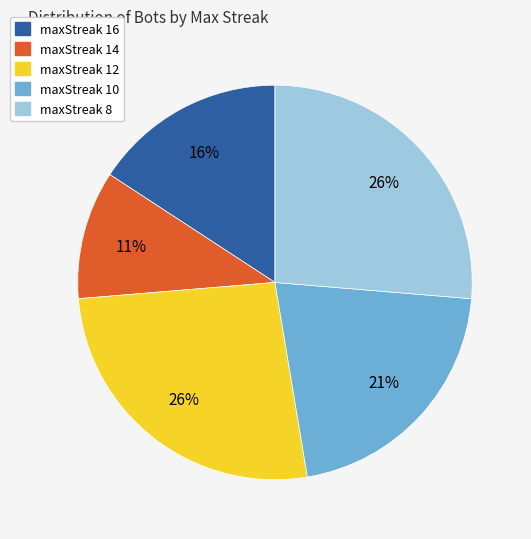

What is the ratio of the value at maxStreak 8 to the value at maxStreak 12?

1.0